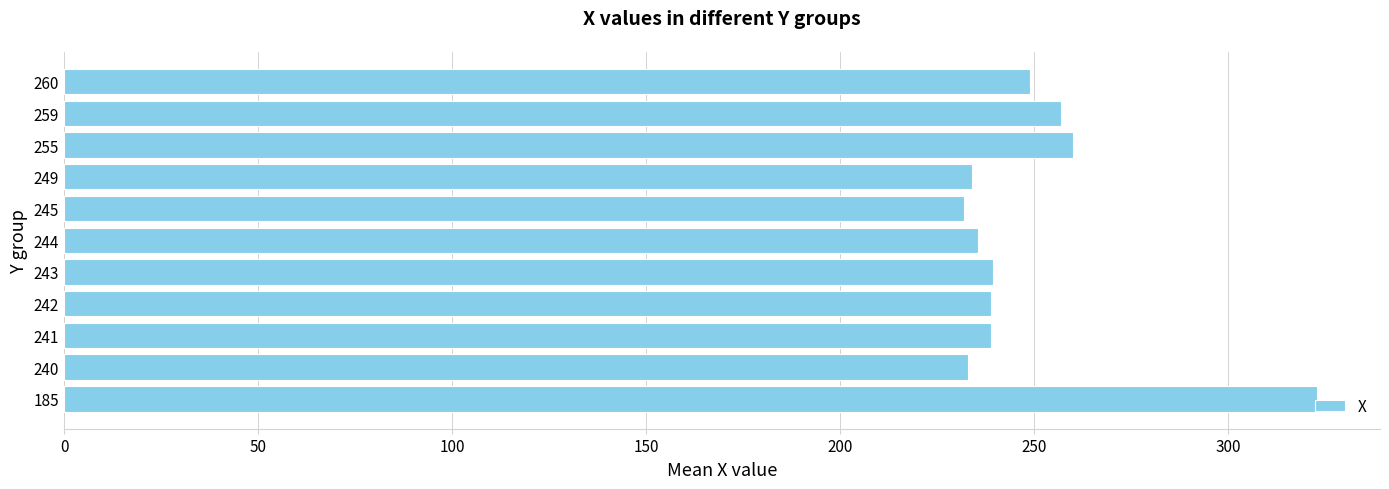

Does the chart contain stacked bars?

No